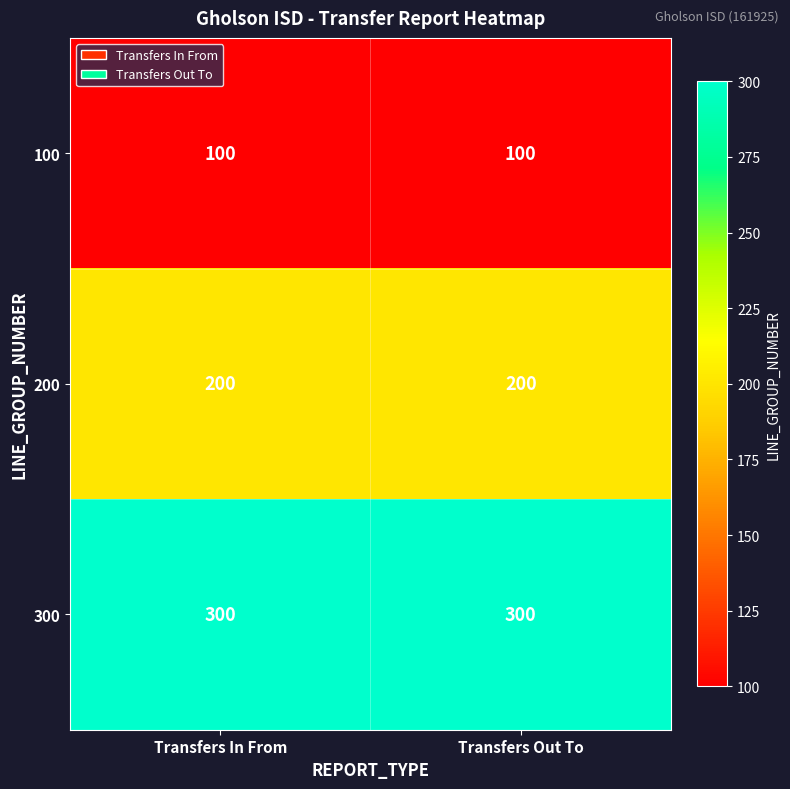

List the series in order of their peak value, highest first.

300, 200, 100